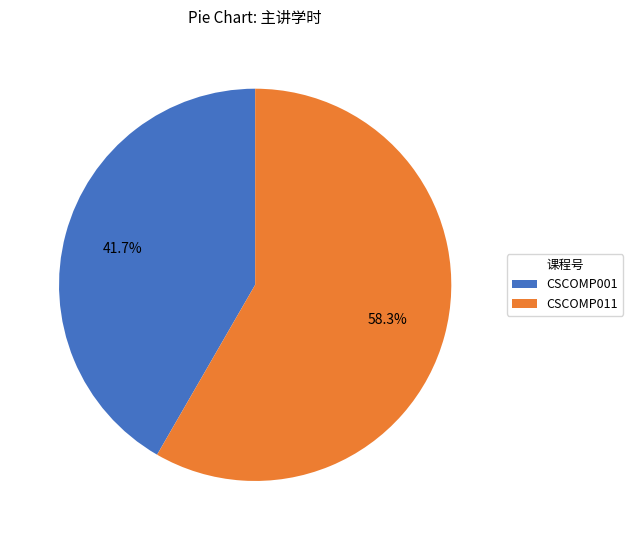

Is CSCOMP011 the majority of the pie?

Yes